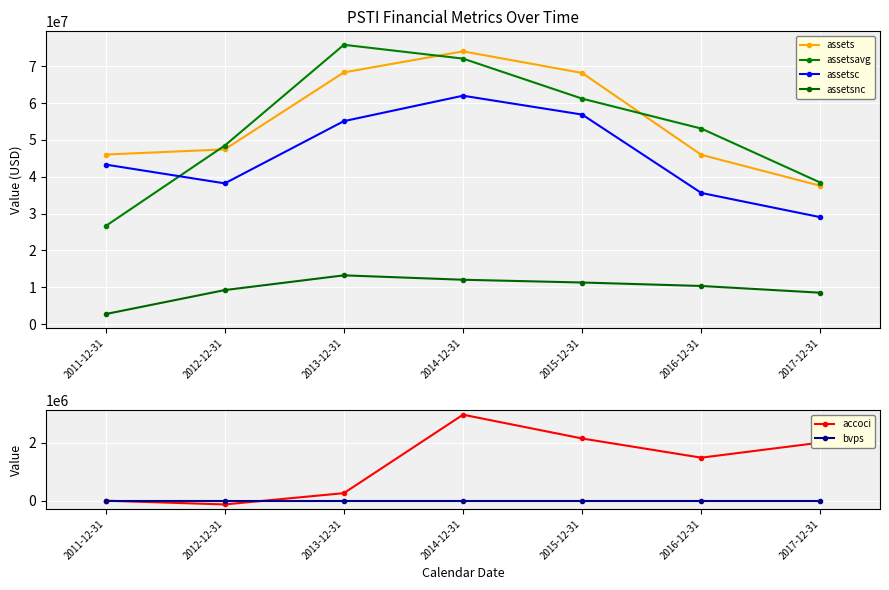

What is the sum of all assetsc values?

320041000